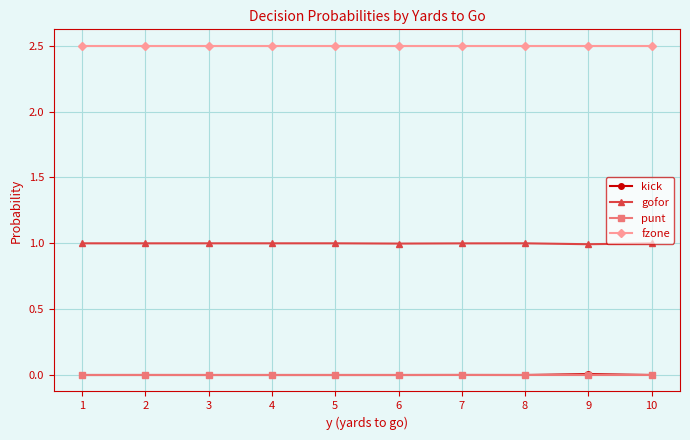

True or false: punt has a value of 0.0 at 1.

True